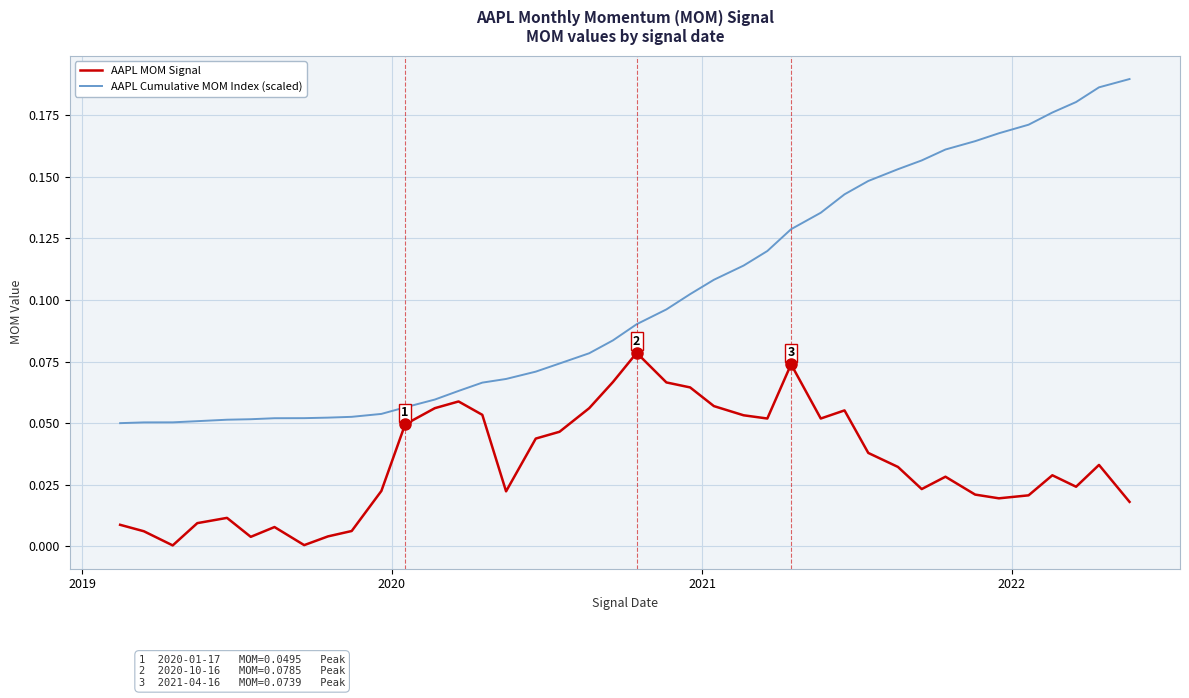

True or false: AAPL MOM Signal and AAPL Cumulative MOM Index (scaled) intersect in this chart.

False